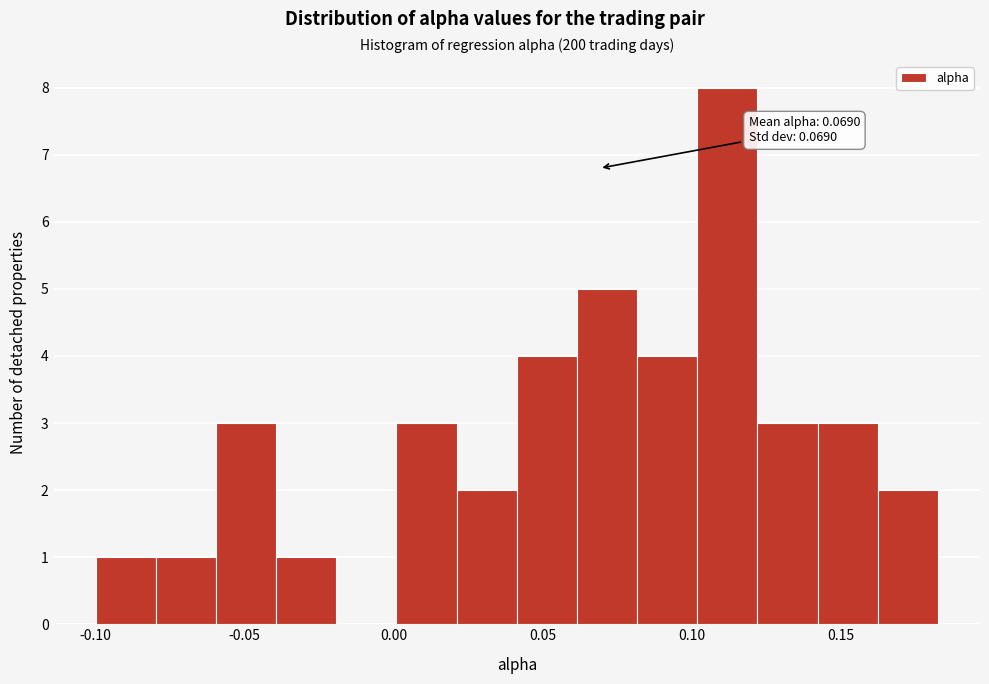

Over which range of the x-axis is the bar tallest?

0.10 to 0.12